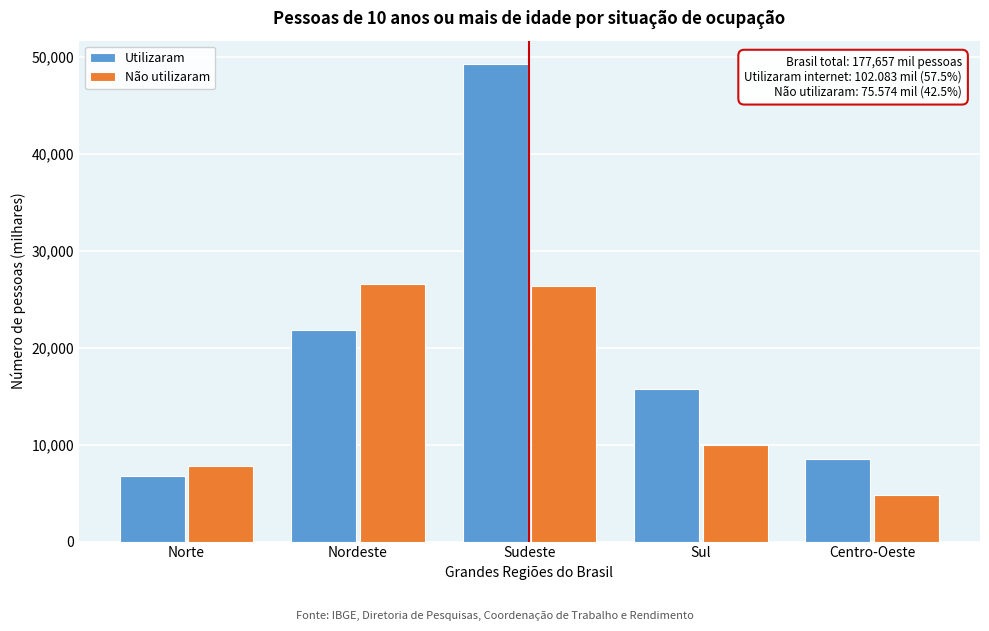

Reading left to right, transcribe all the data shown in this chart.

Utilizaram: 6715.3	21831.1	49247.0	15759.0	8530.7
Não utilizaram: 7821.6	26578.8	26351.6	10012.8	4808.9